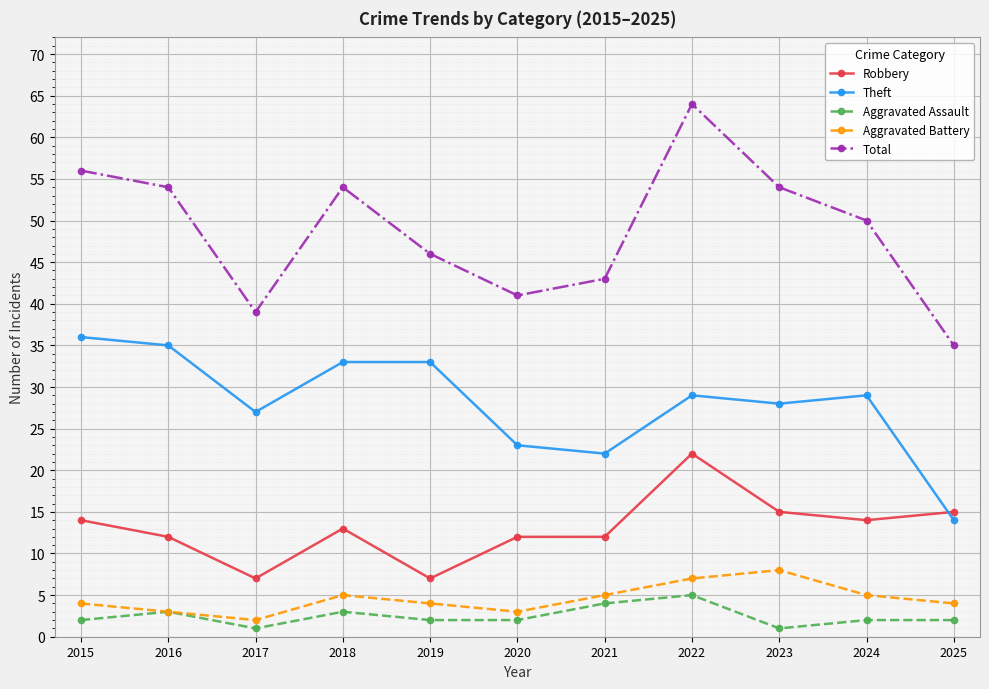

At 2025, list the series in order from largest to smallest.

Total, Robbery, Theft, Aggravated Battery, Aggravated Assault